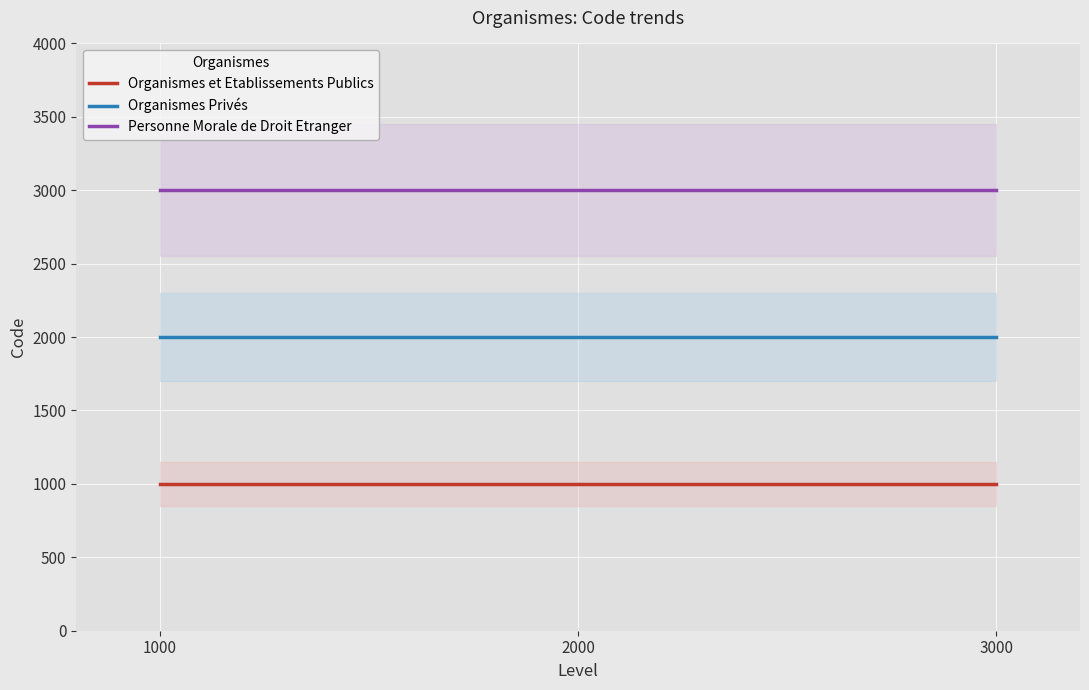

How many lines are shown in the chart?

3